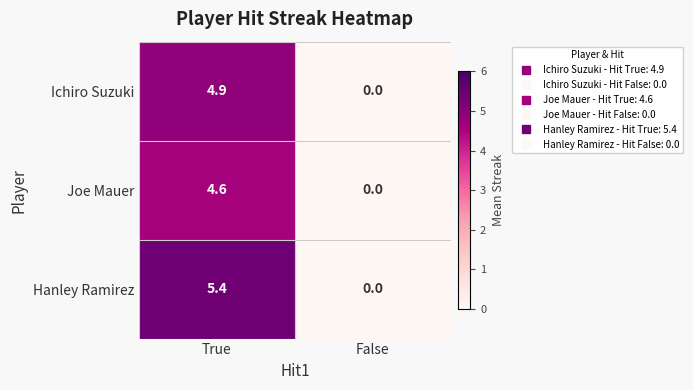

At which label is Hanley Ramirez closest to 2?

False